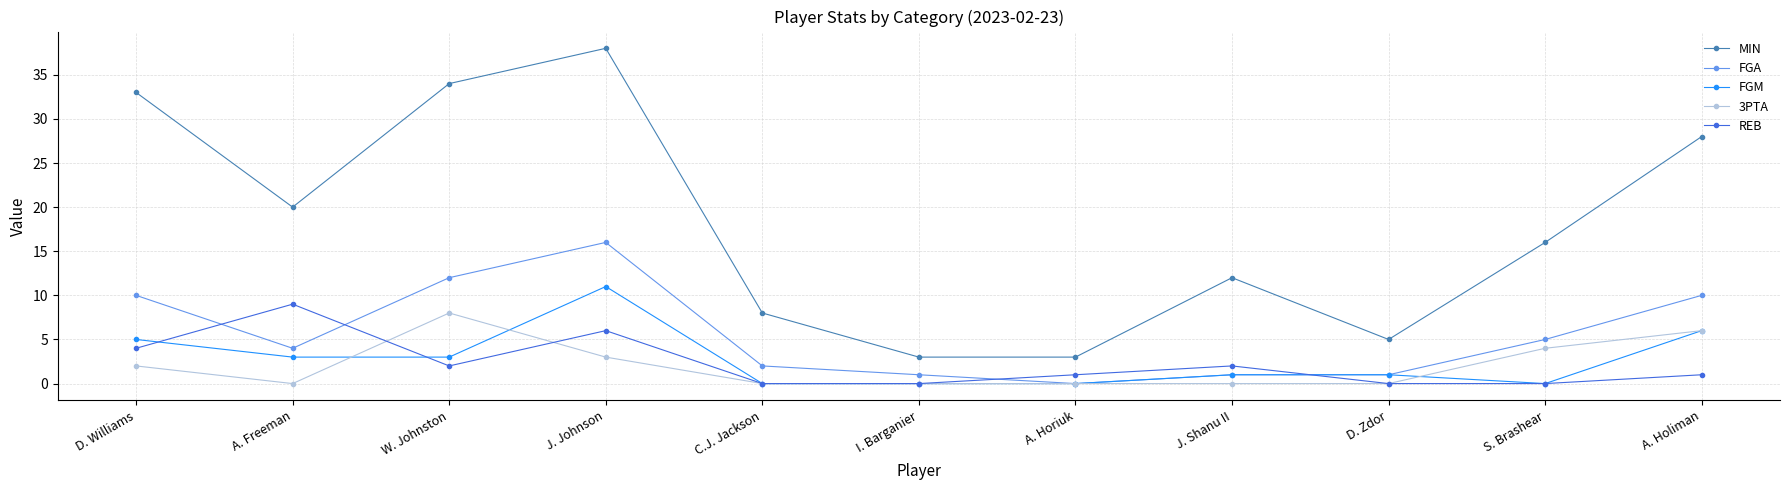

How many distinct data groups are displayed?

5